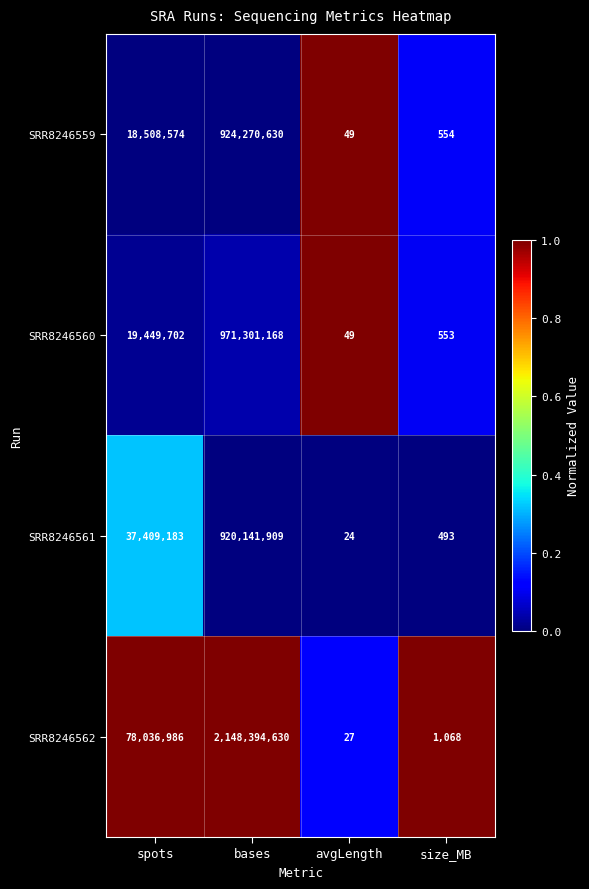

Which series has the largest total across all categories?

SRR8246562